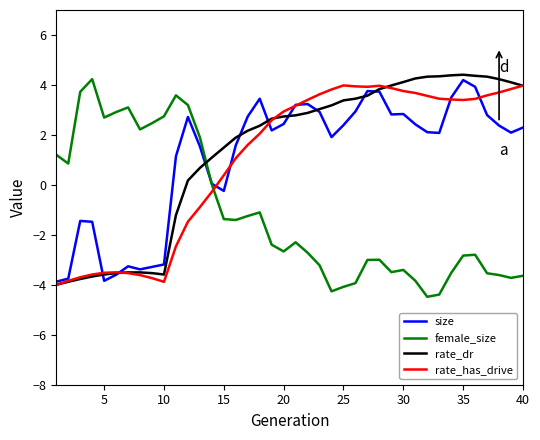

What is the highest value of the size series?

4.2